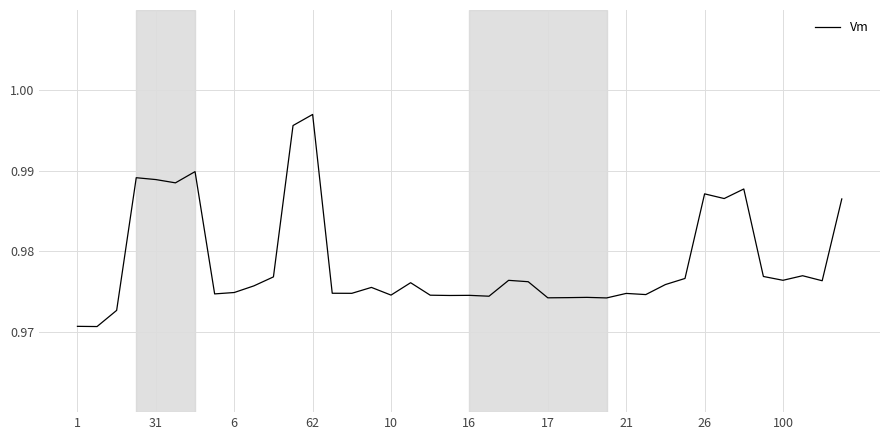

Which category has the highest value across all series?

62